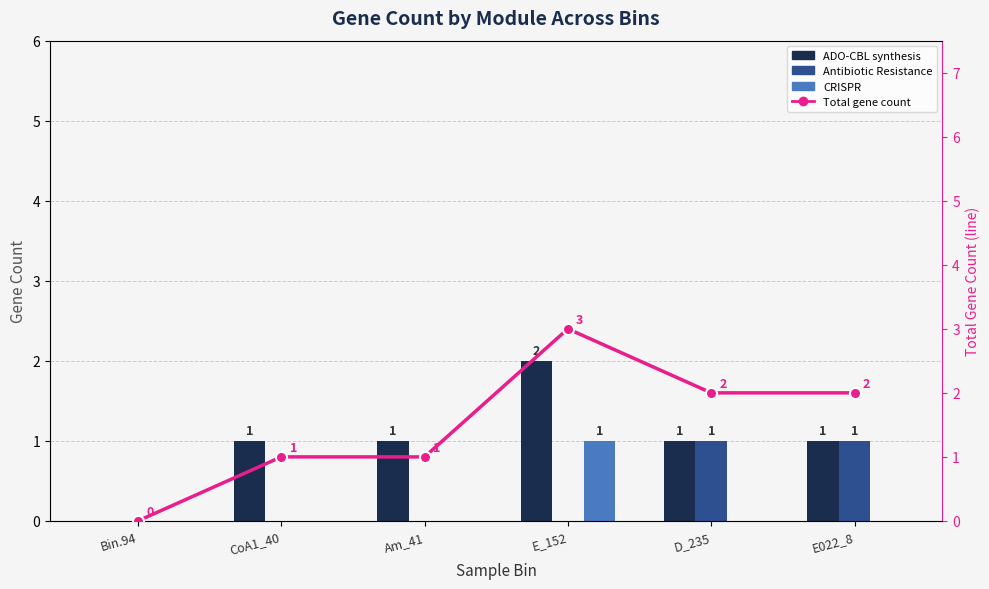

Are the bars grouped side by side (vs. stacked)?

Yes